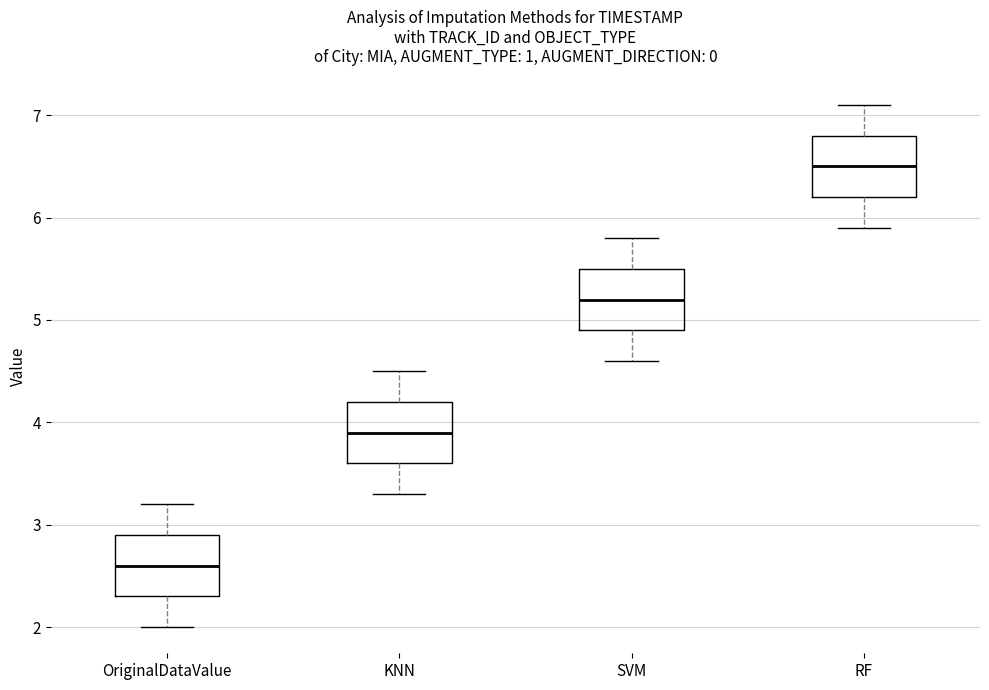

Reading left to right, transcribe this box plot: for each box, give where its median line is, the range the box spans, and where its two whiskers end, as read against the y-axis. The values are not printed on the chart, so give them approximately, as read against the axis.

OriginalDataValue: median 2.6, box 2.3 to 2.9, whiskers 2.0 to 3.2
KNN: median 3.9, box 3.6 to 4.2, whiskers 3.3 to 4.5
SVM: median 5.2, box 4.9 to 5.5, whiskers 4.6 to 5.8
RF: median 6.5, box 6.2 to 6.8, whiskers 5.9 to 7.1